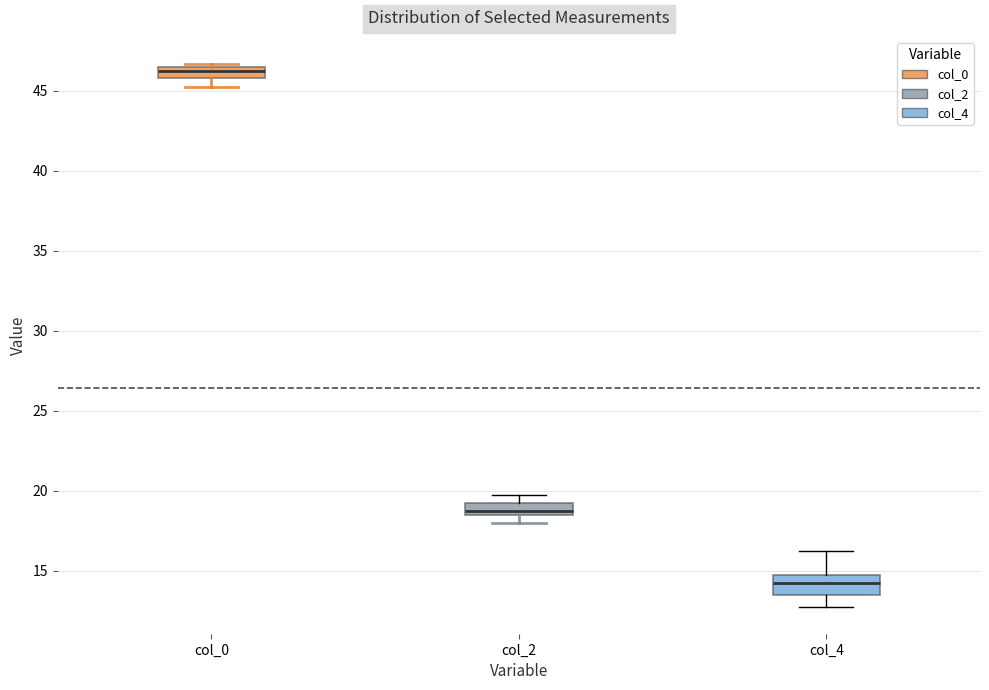

Which box's median line is the lowest?

col_4